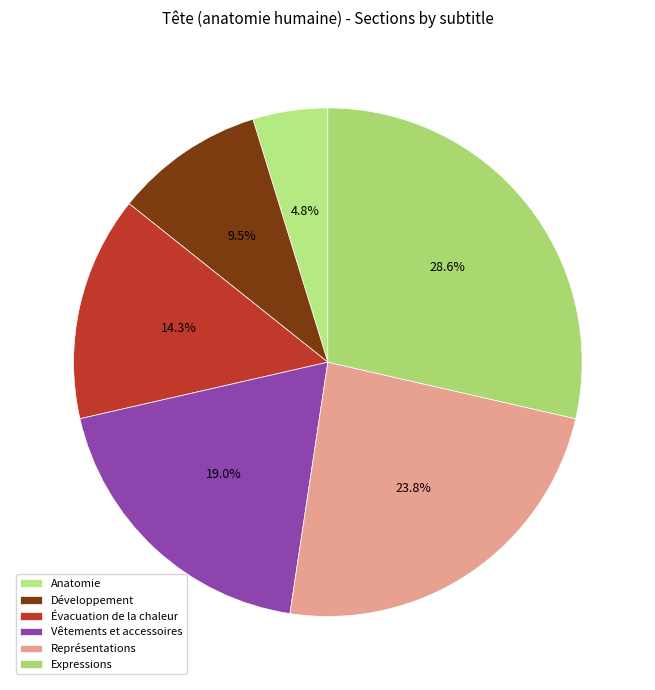

How many segments does this pie chart have?

6